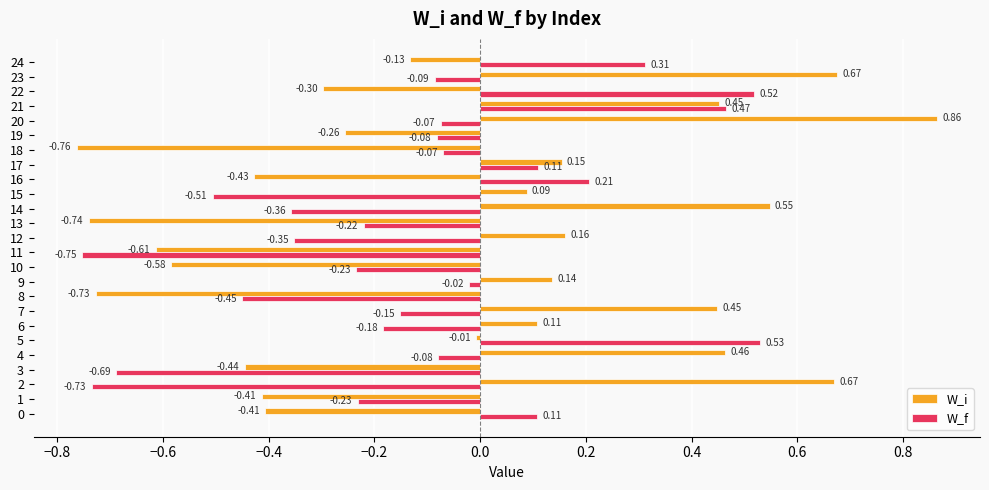

Which series has the widest spread of values?

W_i